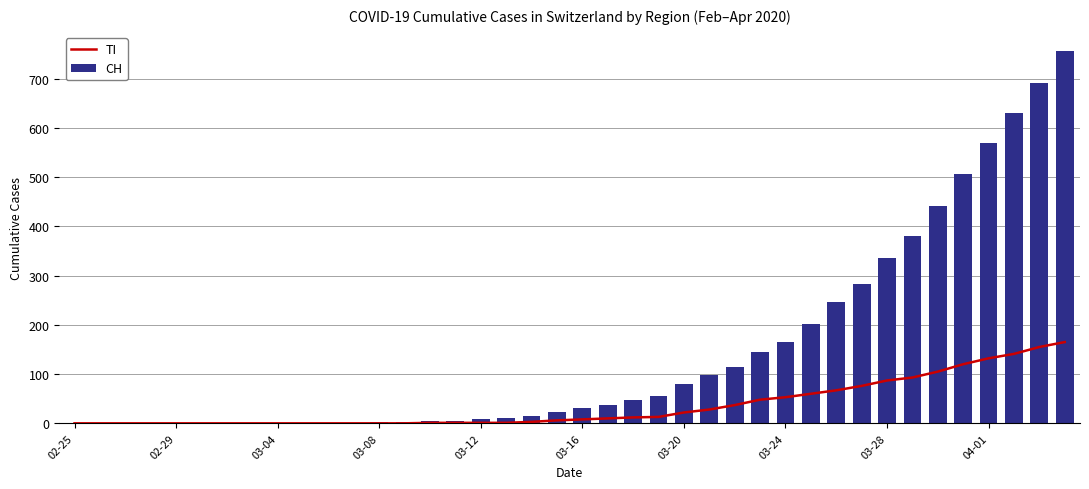

What is the sum of all CH values?

5883